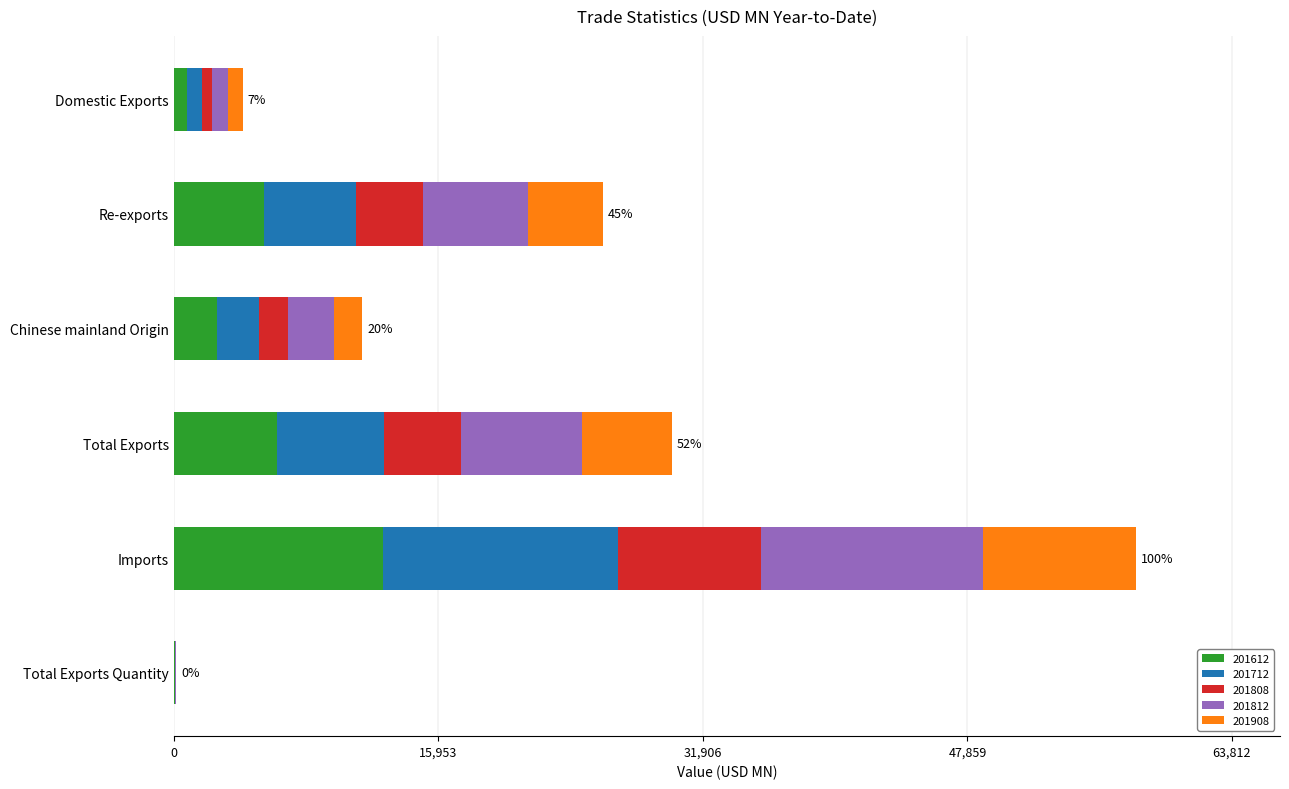

What is the highest value of the 201612 series?

12584.3